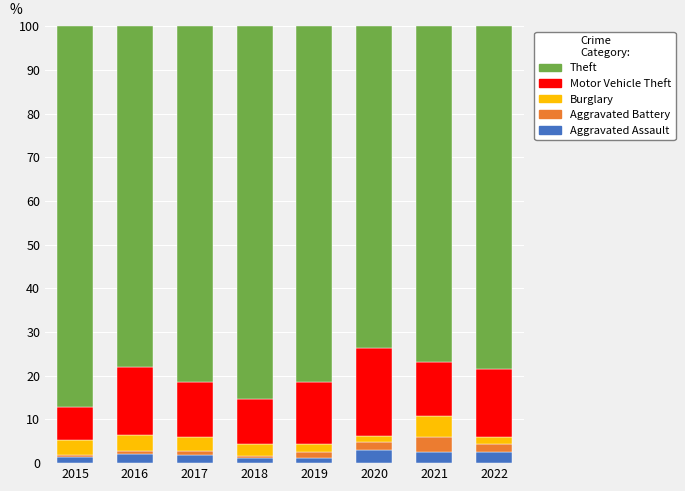

What is the total value across all series at 2021?

100.0